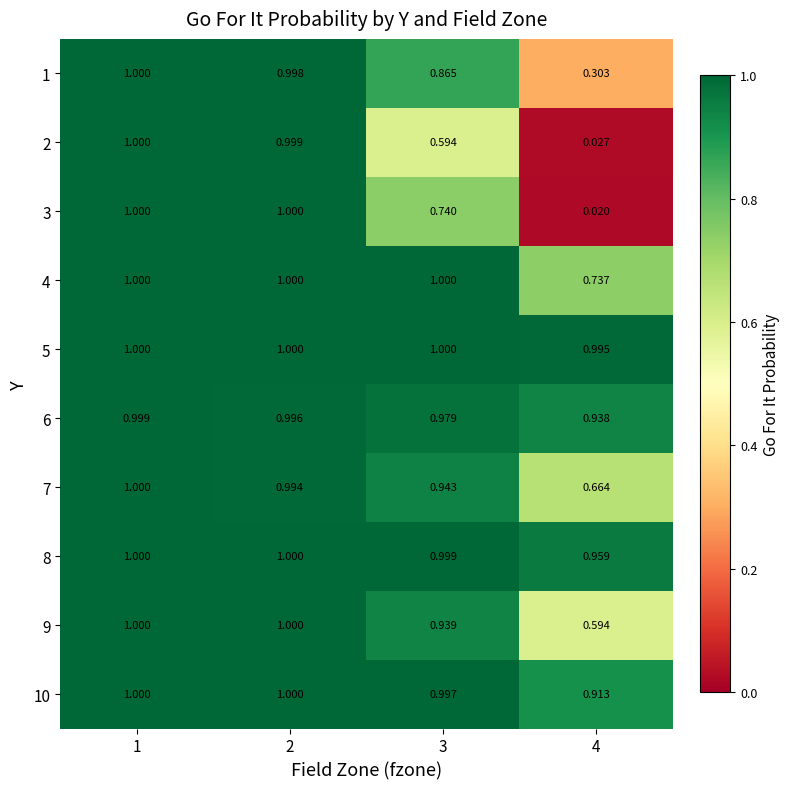

Is the value of 4 at 3 greater than the value of 6 at 4?

Yes